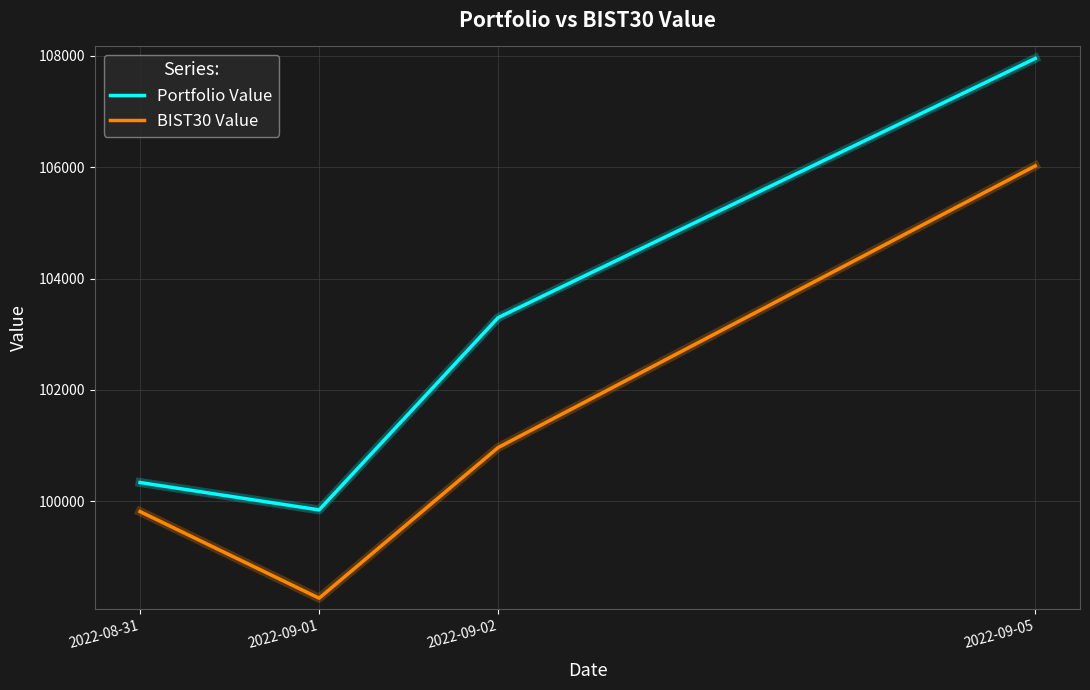

Rank the series by their maximum value, from highest to lowest.

Portfolio Value, BIST30 Value